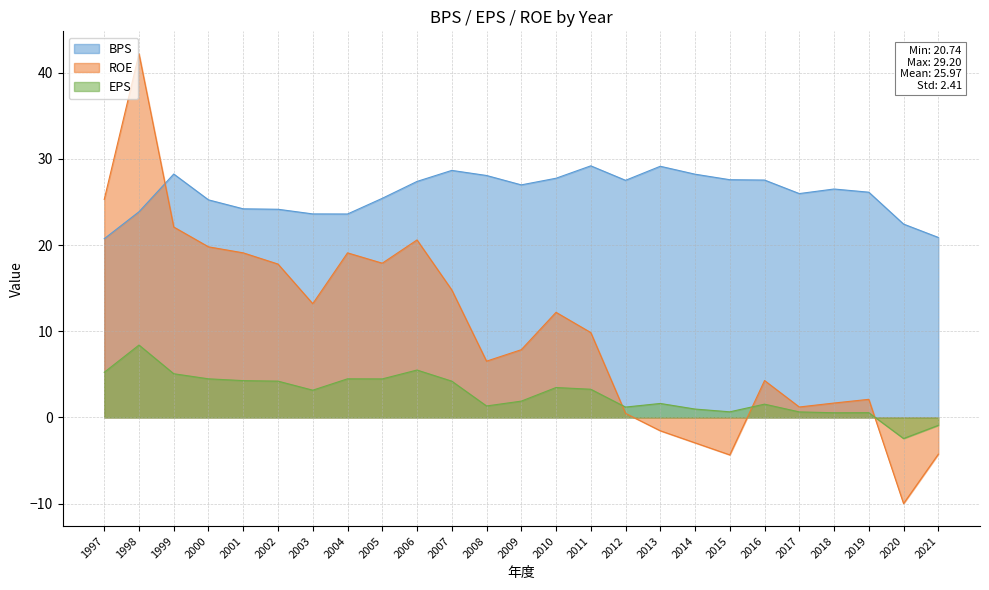

Rank the series by their average value, from lowest to highest.

EPS, ROE, BPS